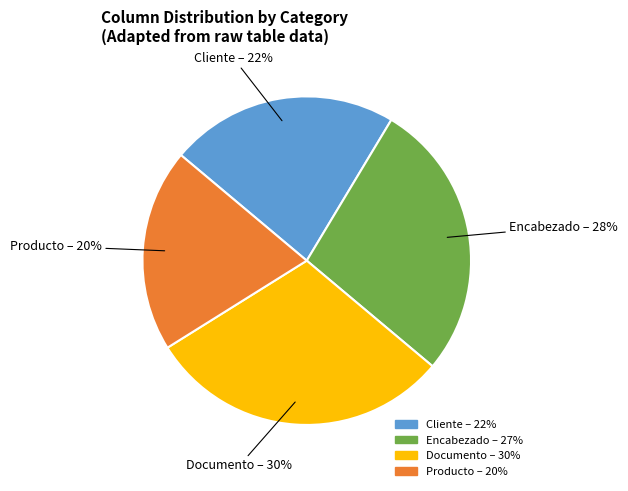

To the nearest percent, what portion does Documento represent?

30%